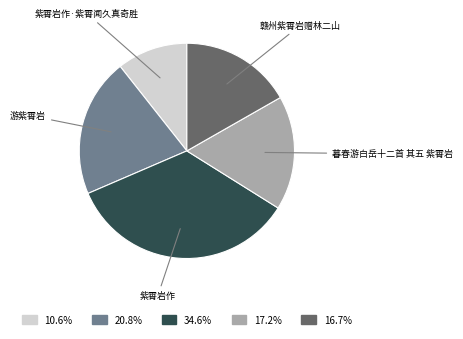

Is it true that 暮春游白岳十二首 其五 紫霄岩 is 3% of the pie?

False